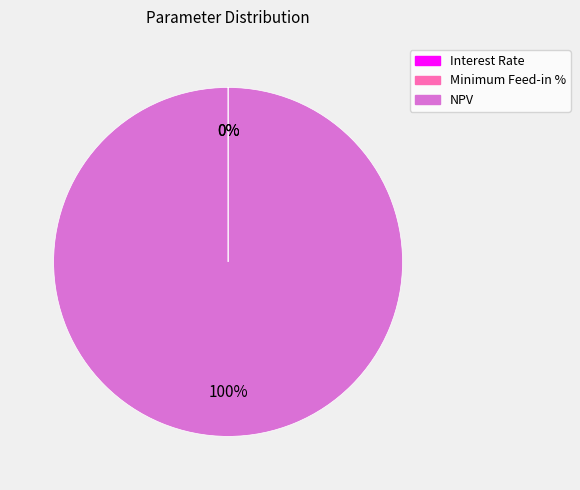

To the nearest percent, what is the difference between the largest and smallest slice percentages?

100%